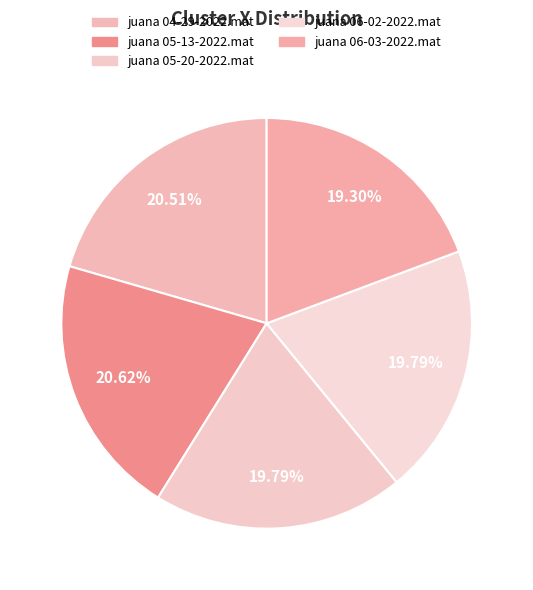

What is the total percentage of juana 04-29-2022.mat and juana 05-13-2022.mat?

41.1%